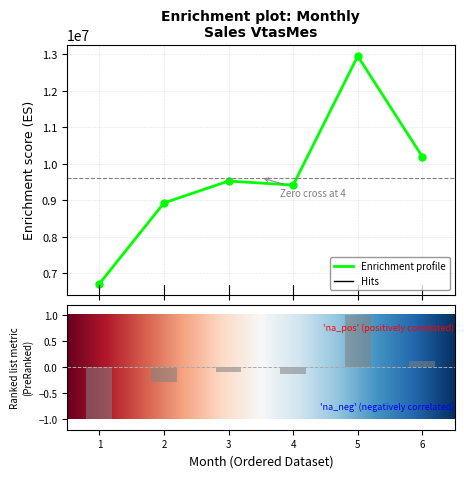

What is the average value?

-0.1